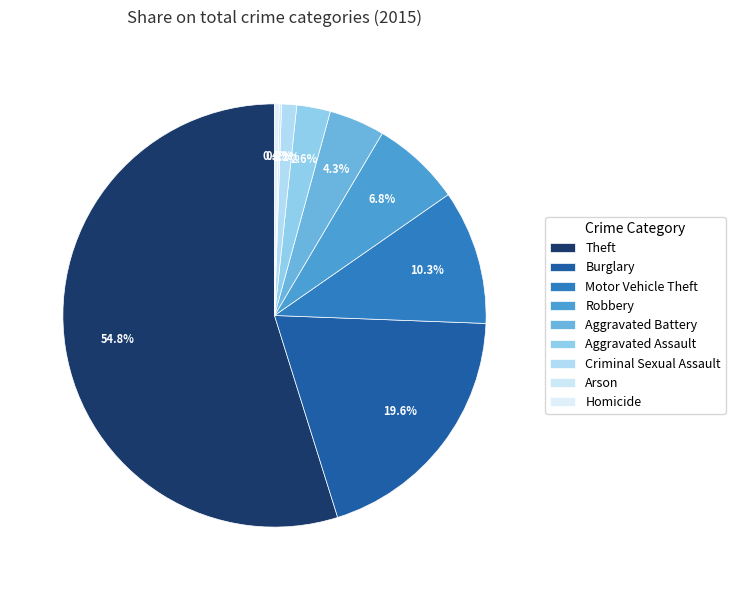

Which category accounts for the majority?

Theft